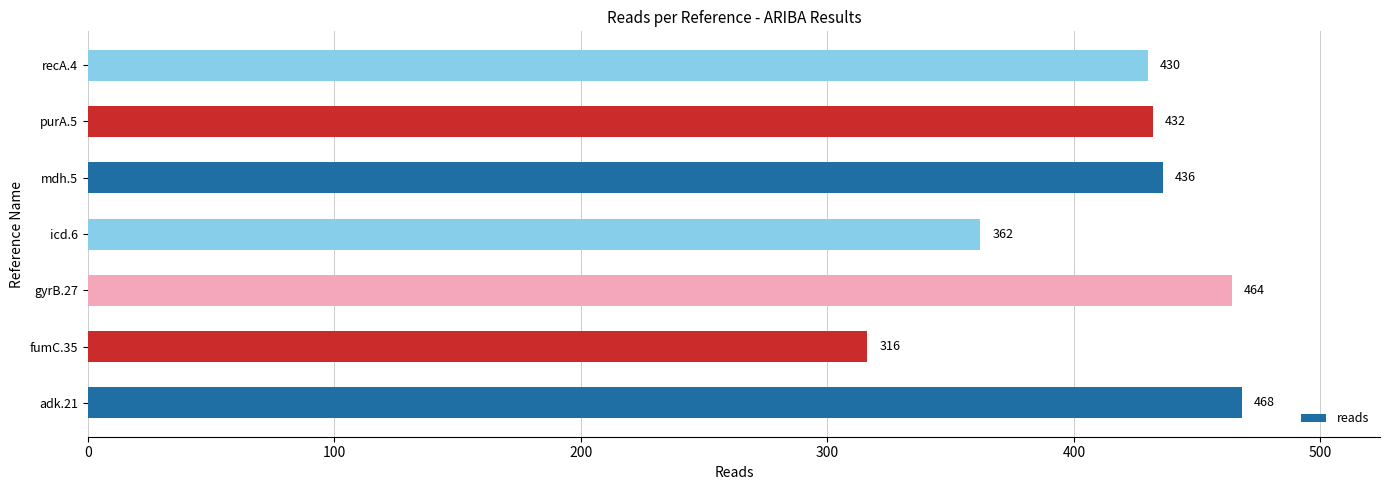

What is the average value?

415